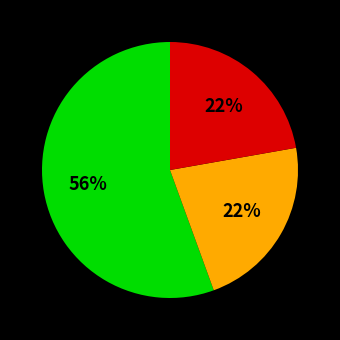

Does any single category account for the majority?

Yes